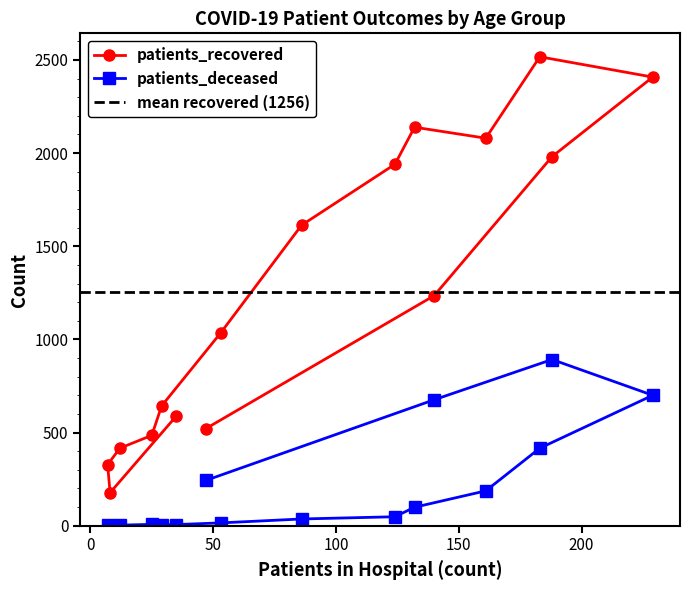

What is the maximum value for patients_recovered?

2517